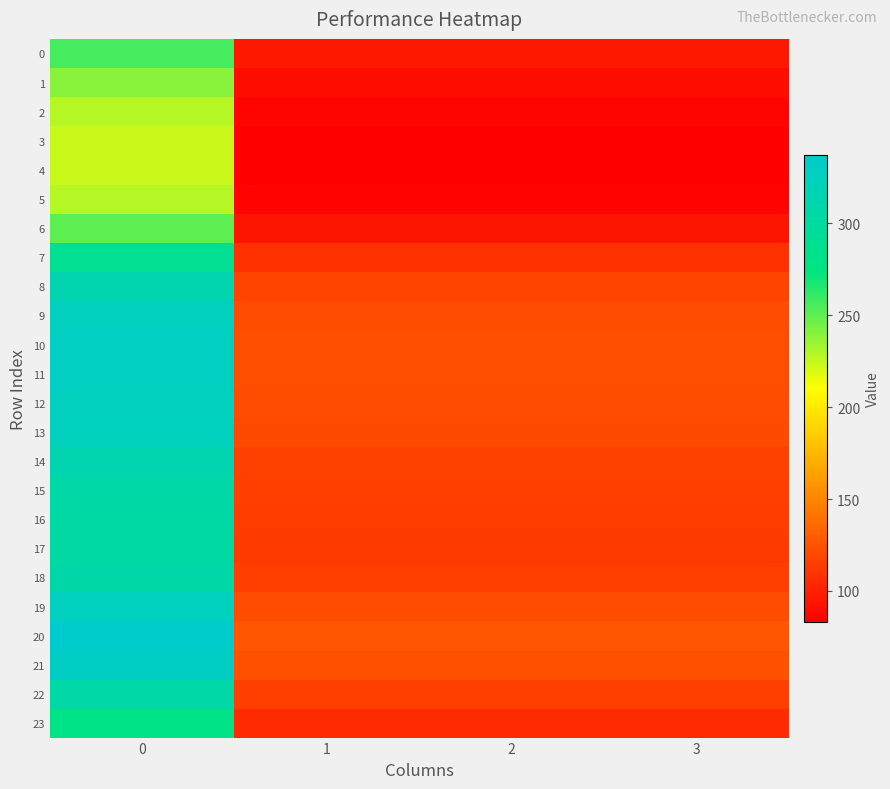

At 2, list the series in order from largest to smallest.

20, 21, 10, 11, 19, 12, 9, 13, 8, 14, 18, 22, 15, 16, 17, 7, 23, 0, 6, 1, 2, 5, 3, 4